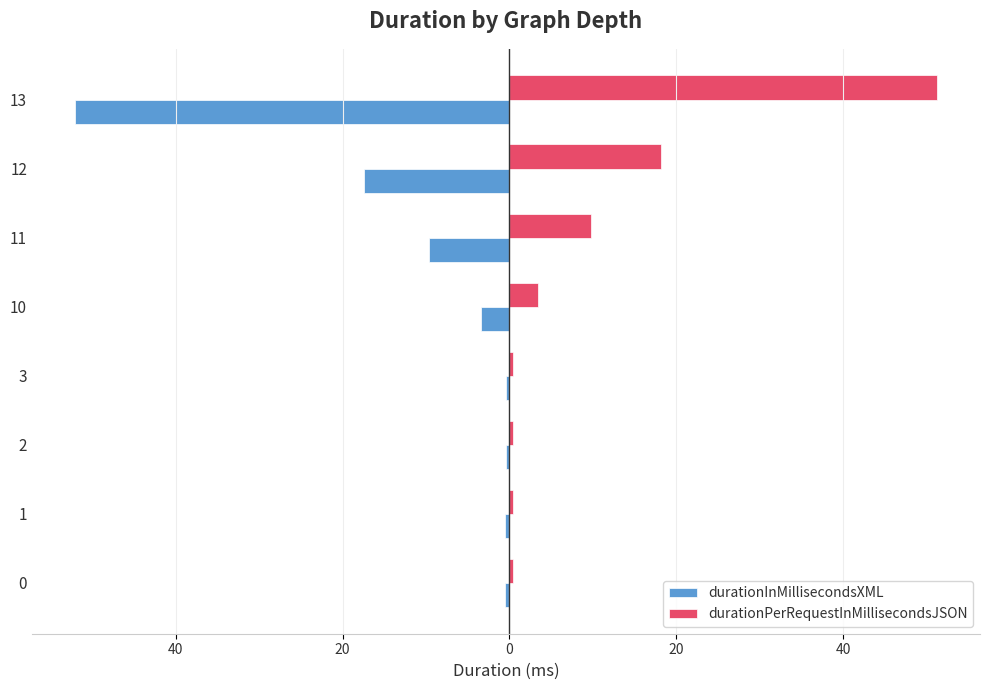

What are all the series names shown in the legend?

durationInMillisecondsXML, durationPerRequestInMillisecondsJSON